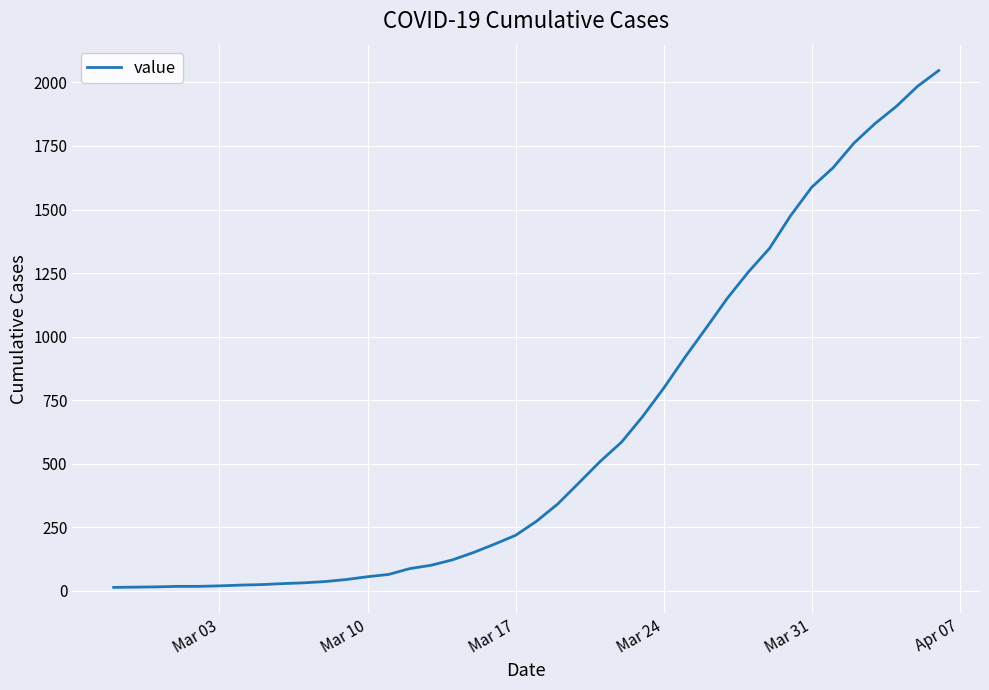

What is the difference between the maximum and minimum values?

2034